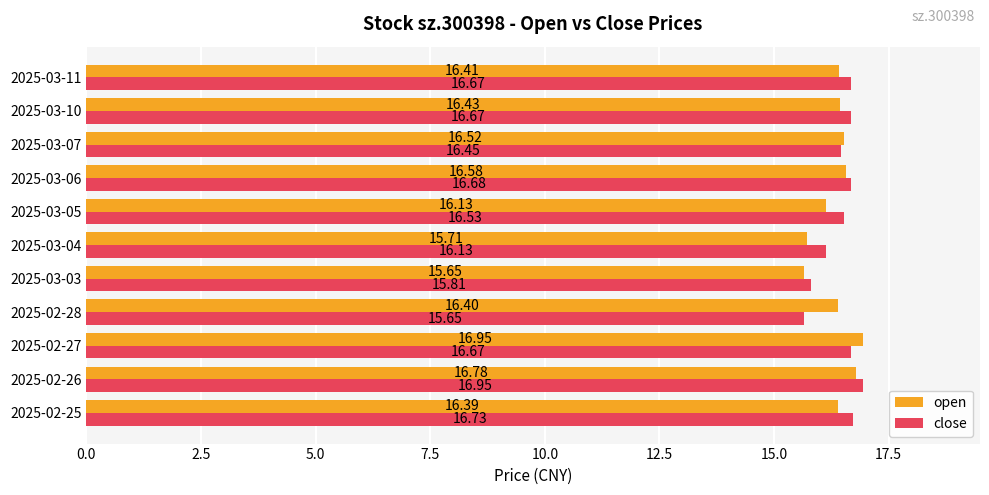

How many series are shown in this chart?

2